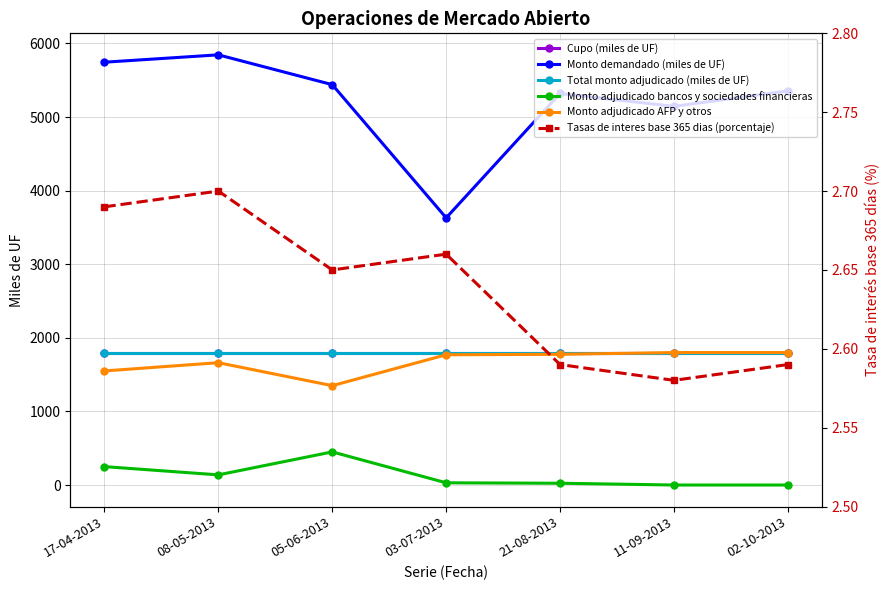

Reading right to left, what are all the values shown in this chart?

Cupo (miles de UF): 02-10-2013=1800.0	11-09-2013=1800.0	21-08-2013=1800.0	03-07-2013=1800.0	05-06-2013=1800.0	08-05-2013=1800.0	17-04-2013=1800.0
Monto demandado (miles de UF): 02-10-2013=5355.0	11-09-2013=5145.0	21-08-2013=5320.0	03-07-2013=3630.0	05-06-2013=5440.0	08-05-2013=5845.0	17-04-2013=5745.0
Total monto adjudicado (miles de UF): 02-10-2013=1800.0	11-09-2013=1800.0	21-08-2013=1800.0	03-07-2013=1800.0	05-06-2013=1800.0	08-05-2013=1800.0	17-04-2013=1800.0
Monto adjudicado bancos y sociedades financieras: 02-10-2013=0.0	11-09-2013=0.0	21-08-2013=24.0	03-07-2013=30.0	05-06-2013=450.0	08-05-2013=138.0	17-04-2013=250.0
Monto adjudicado AFP y otros: 02-10-2013=1800.0	11-09-2013=1800.0	21-08-2013=1776.0	03-07-2013=1770.0	05-06-2013=1350.0	08-05-2013=1662.0	17-04-2013=1550.0
Tasas de interes base 365 dias (porcentaje): 02-10-2013=2.6	11-09-2013=2.6	21-08-2013=2.6	03-07-2013=2.7	05-06-2013=2.6	08-05-2013=2.7	17-04-2013=2.7